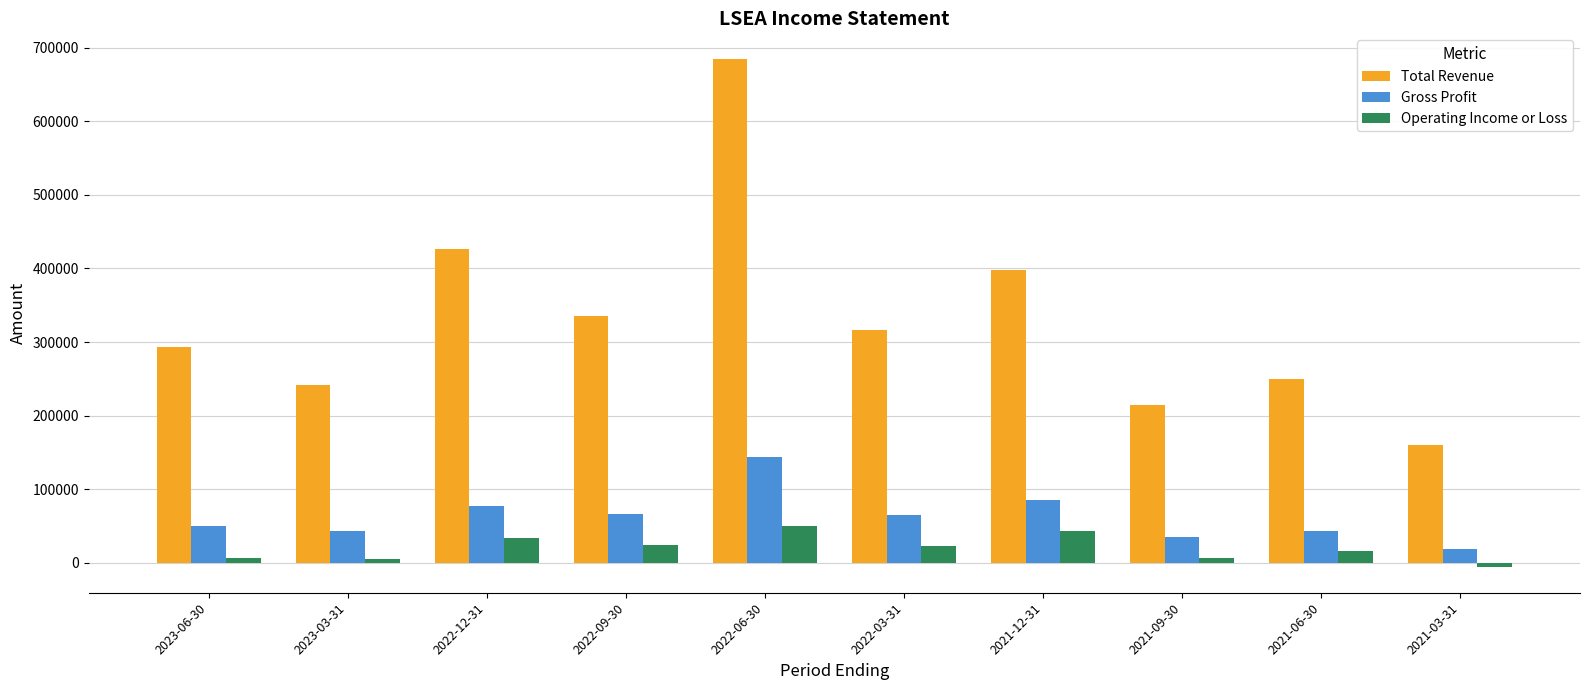

At how many categories does at least one series exceed 273653?

6